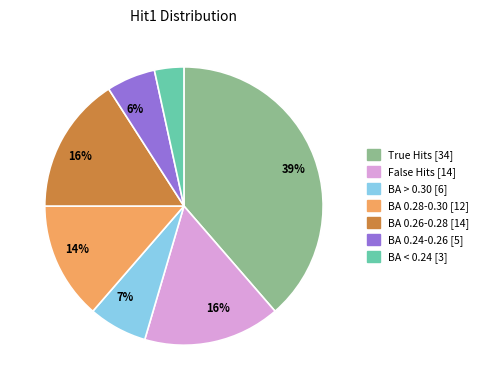

To the nearest percent, what is the average slice percentage?

14%